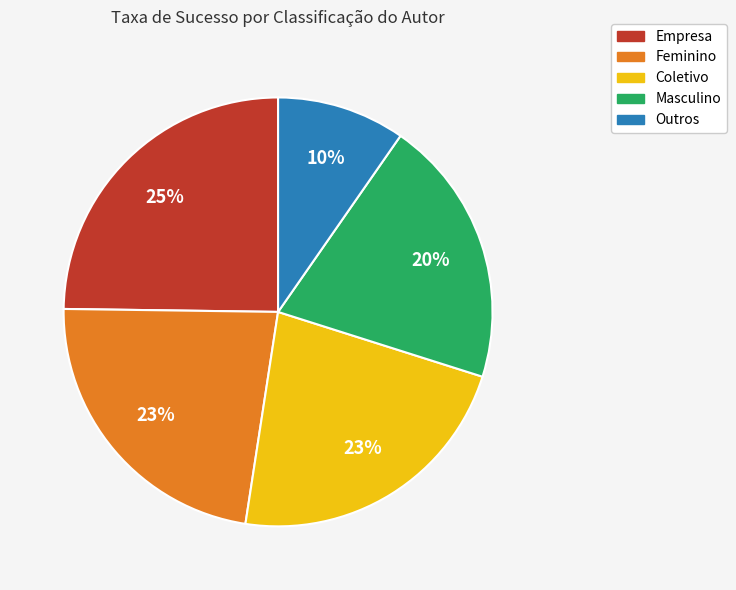

To the nearest percent, what is the average slice percentage?

20%